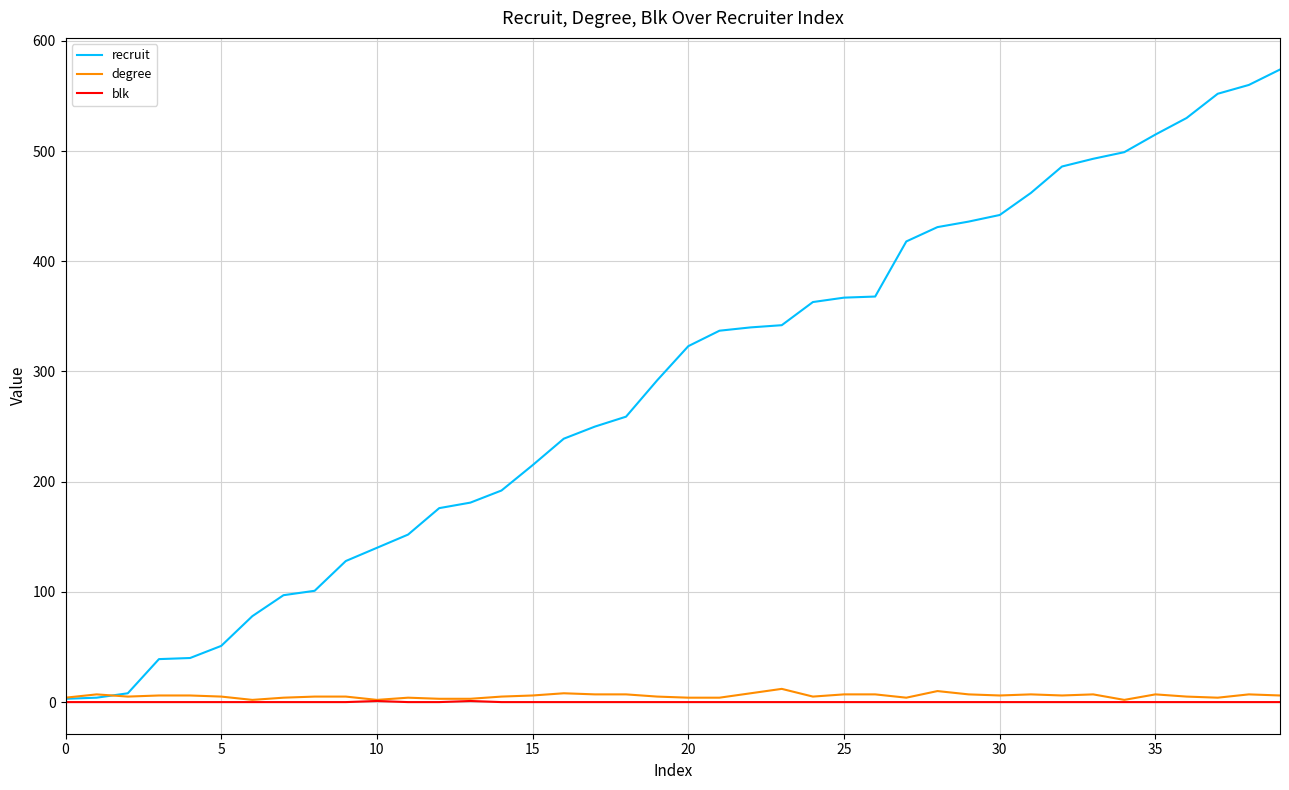

Which series has the largest total across all categories?

recruit